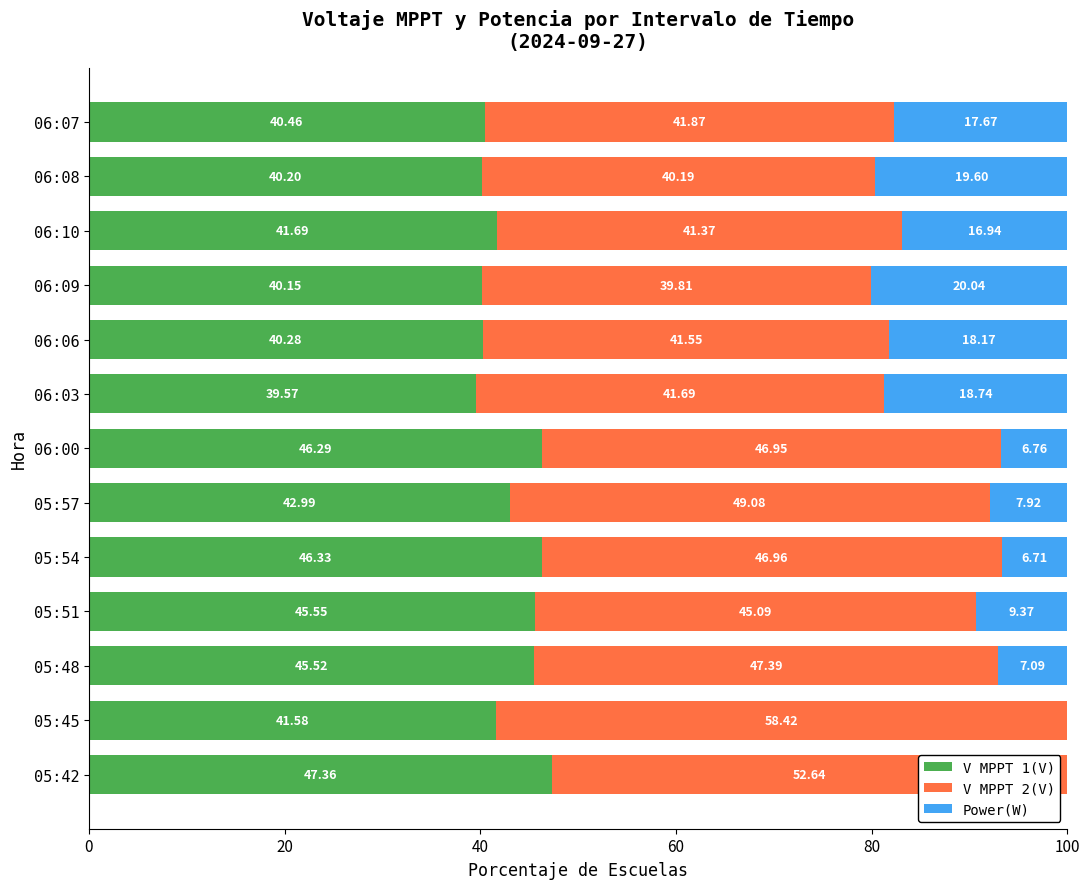

What is the total value across all series at 05:57?

100.0